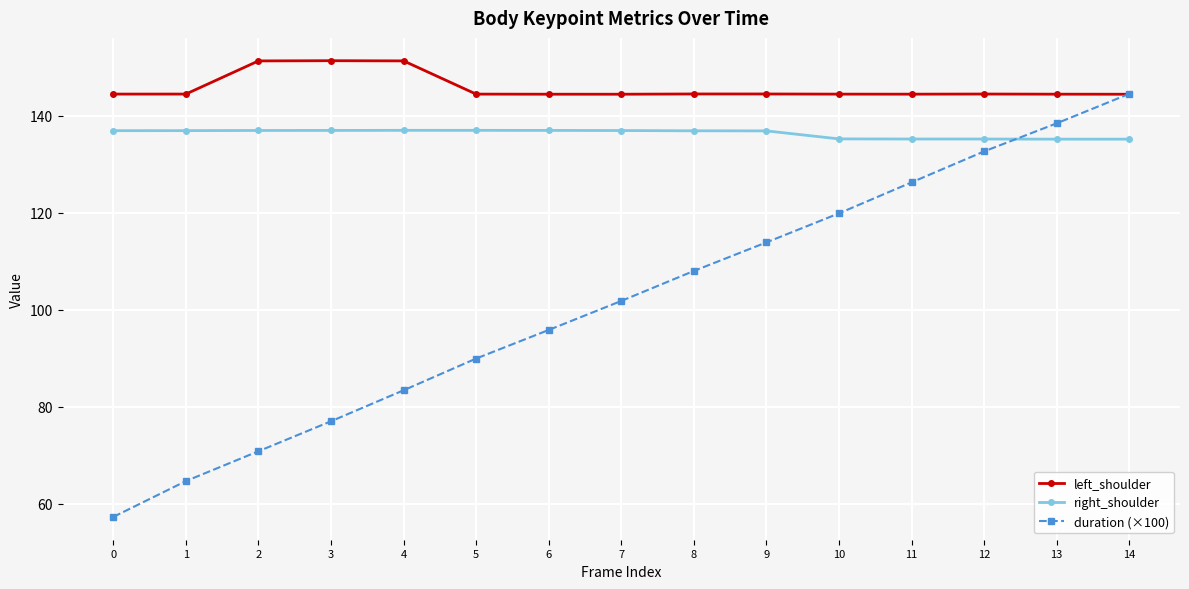

True or false: left_shoulder and right_shoulder cross at least once.

False